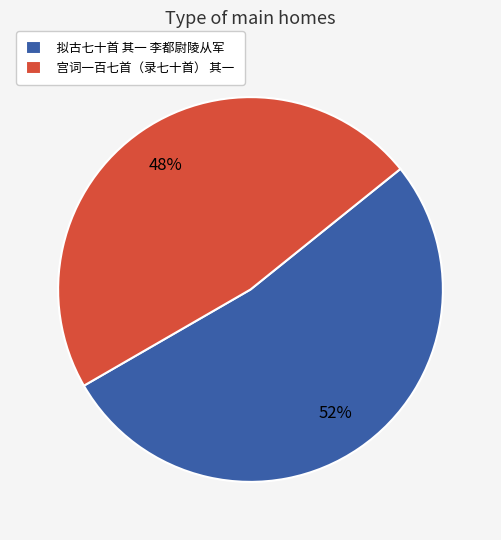

To the nearest percent, what is the combined percentage of 拟古七十首 其一 李都尉陵从军 and 宫词一百七首（录七十首） 其一?

100%